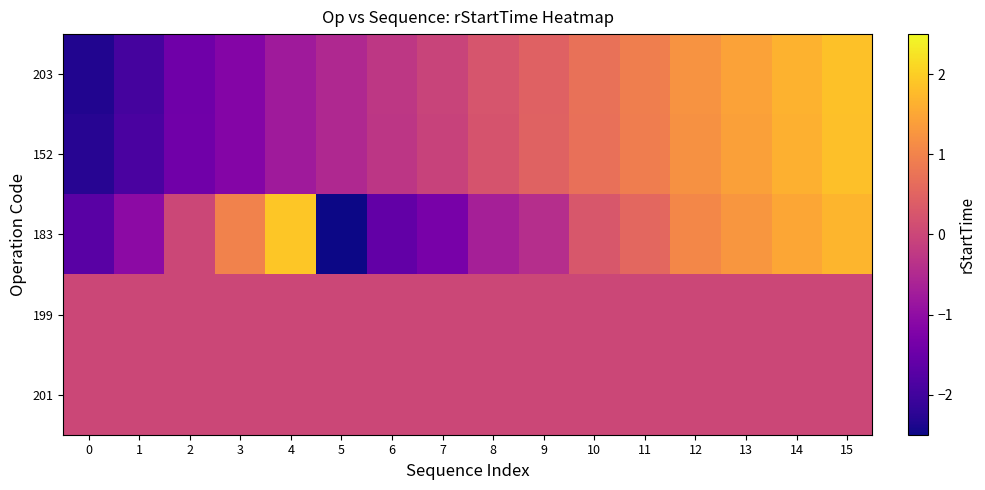

At which category is the sum across all series the highest?

15